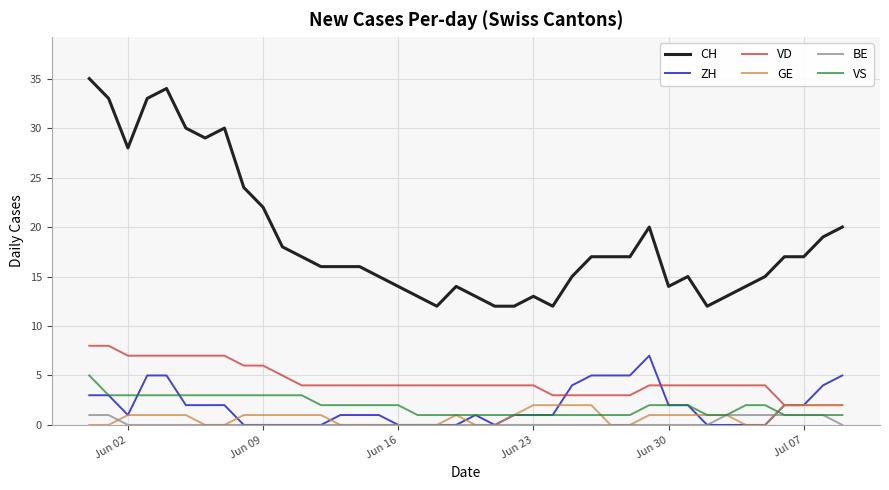

Which series has the largest total across all categories?

CH